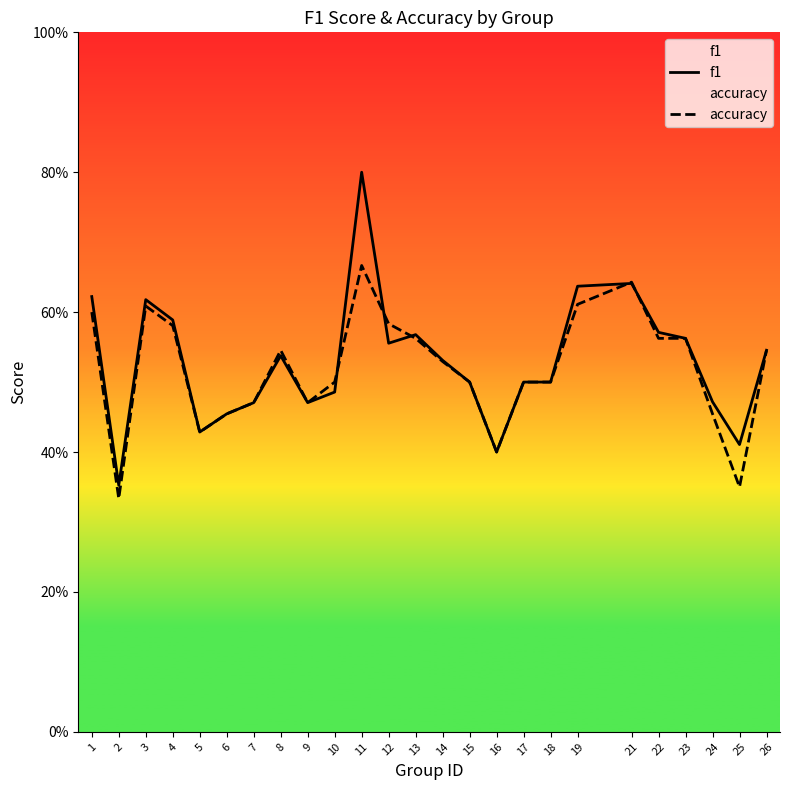

After their last crossing, which series has the higher values: f1 or accuracy?

f1